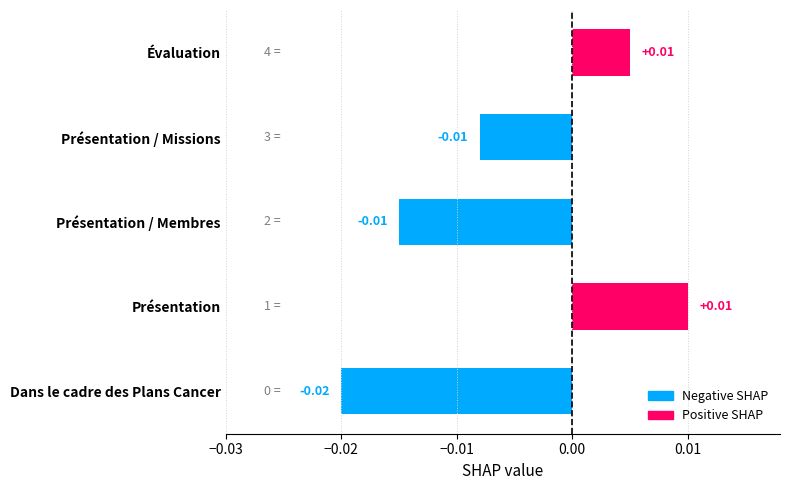

Between Présentation / Missions and Dans le cadre des Plans Cancer, which is larger?

Présentation / Missions